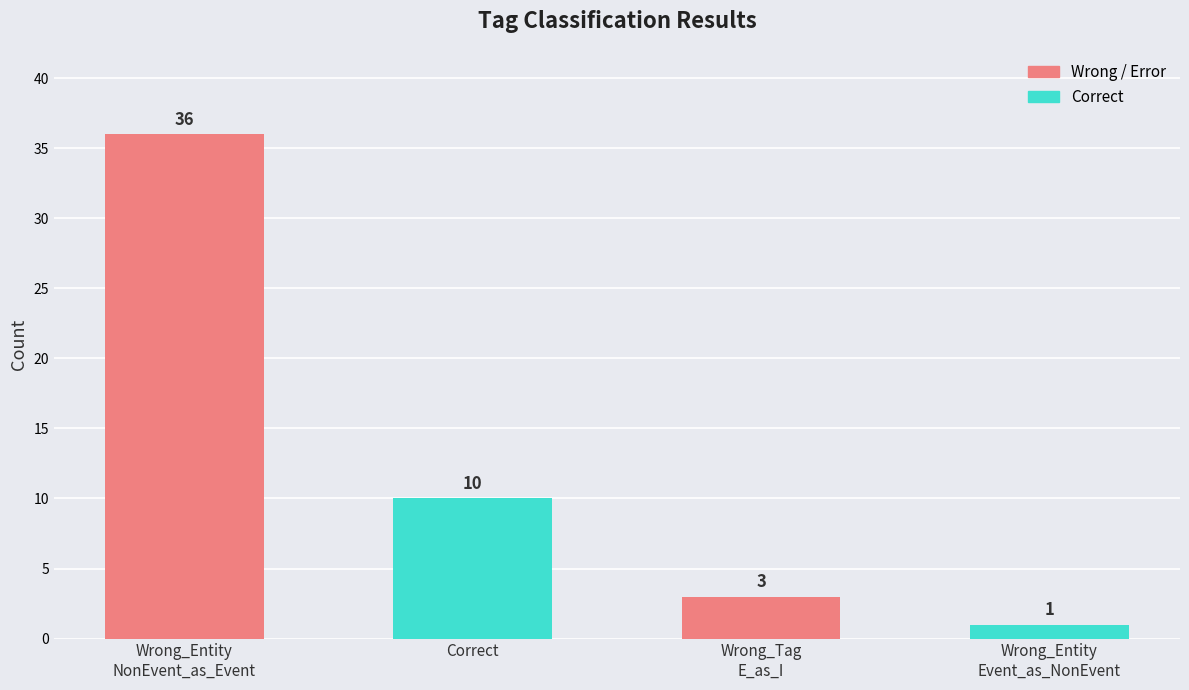

What is the sum of the values at Correct and Wrong_Entity
Event_as_NonEvent?

11